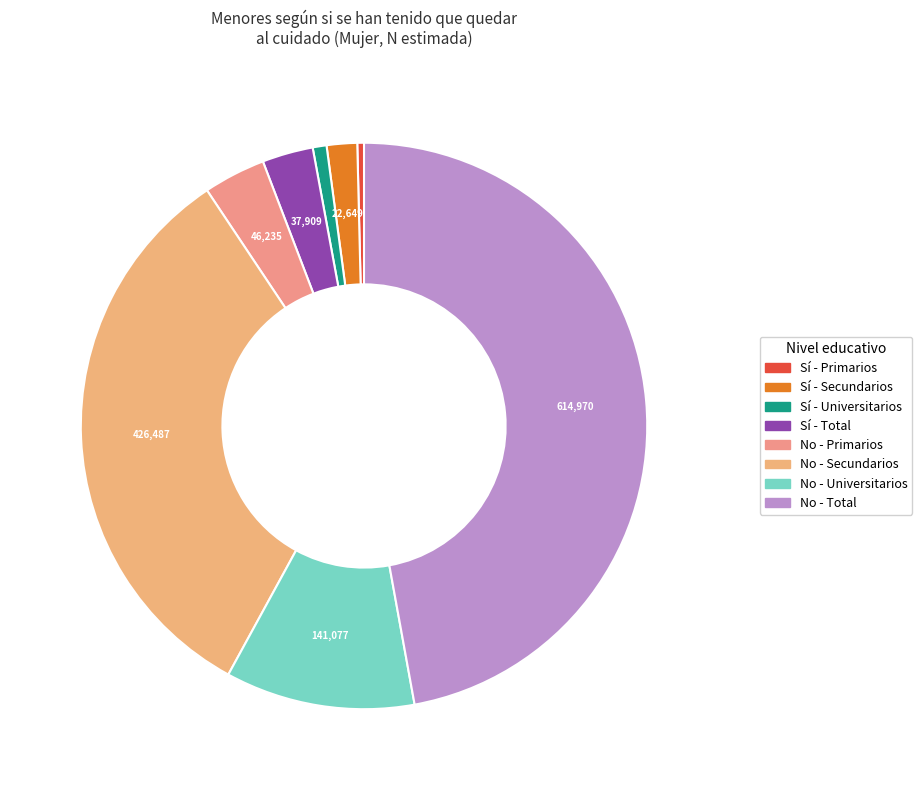

Count the number of slices in the pie.

8